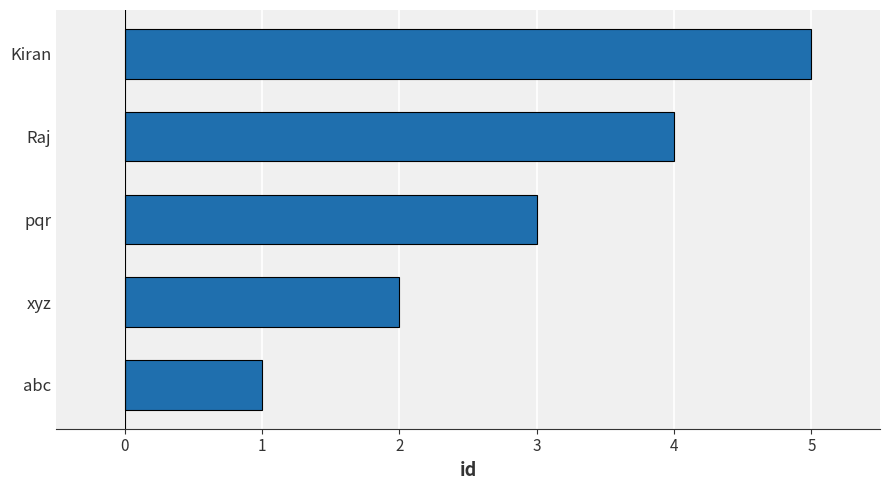

What is the sum of all values?

15